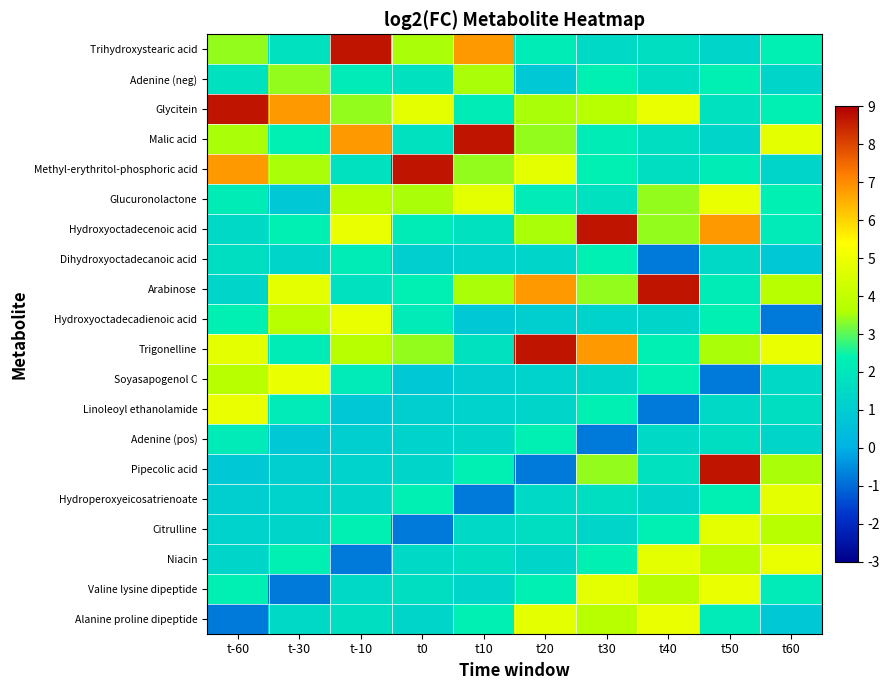

At which category is the sum across all series the highest?

t50